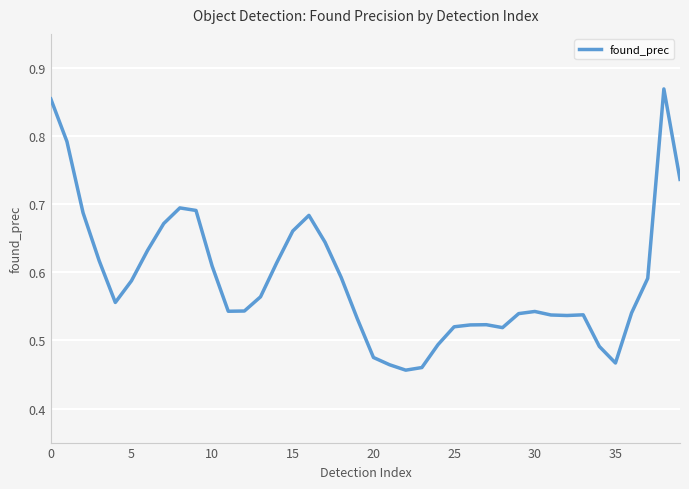

What is the difference between the maximum and minimum values?

0.4